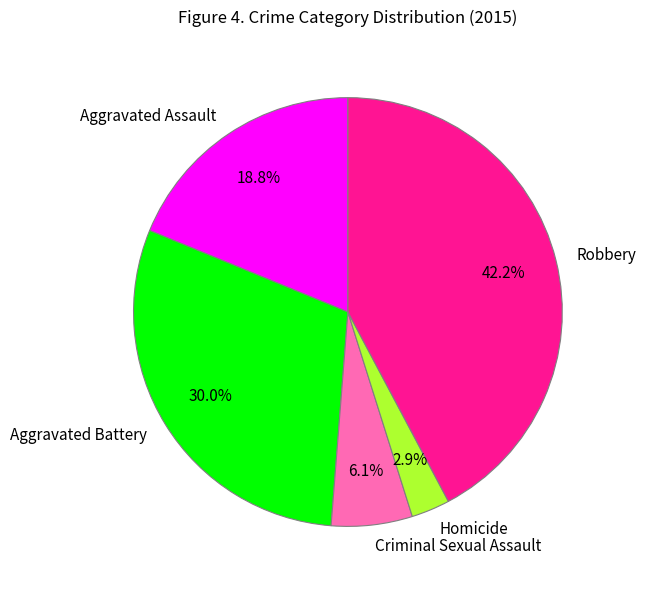

Count the number of slices in the pie.

5